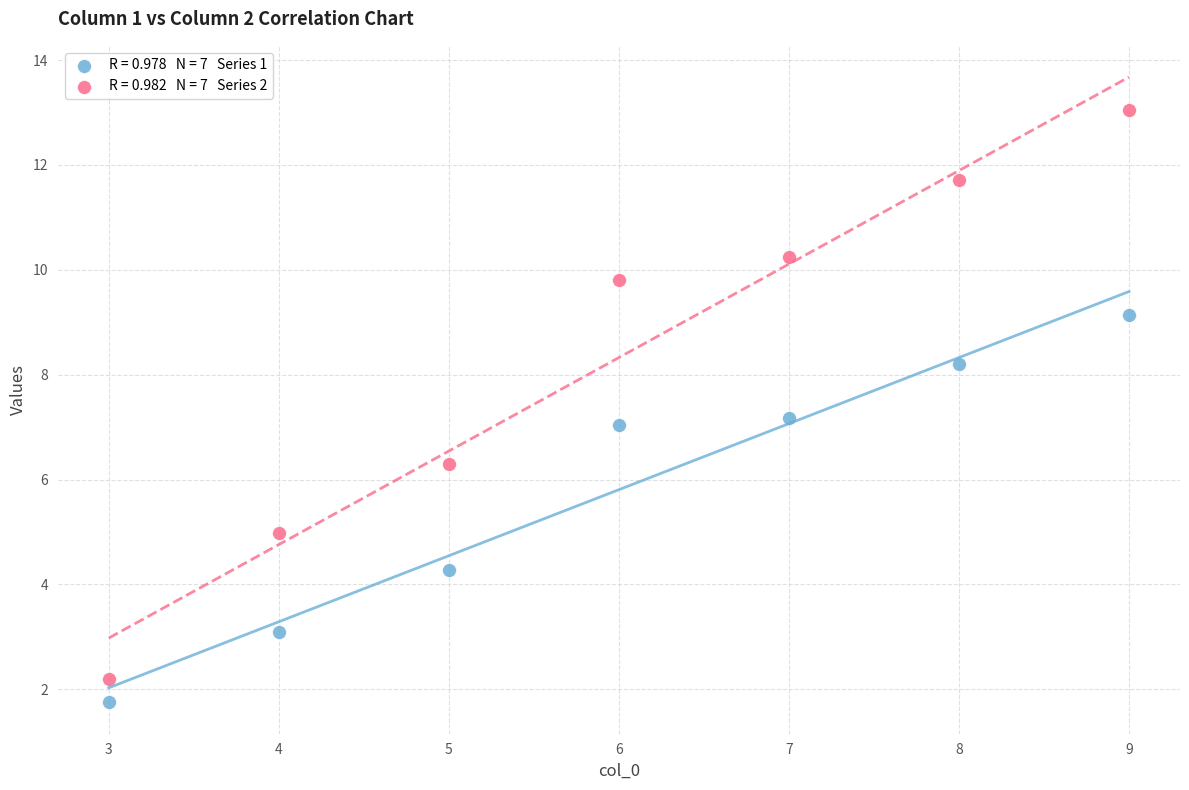

Across all data points, what is the range of X values (max minus min)?

6.0